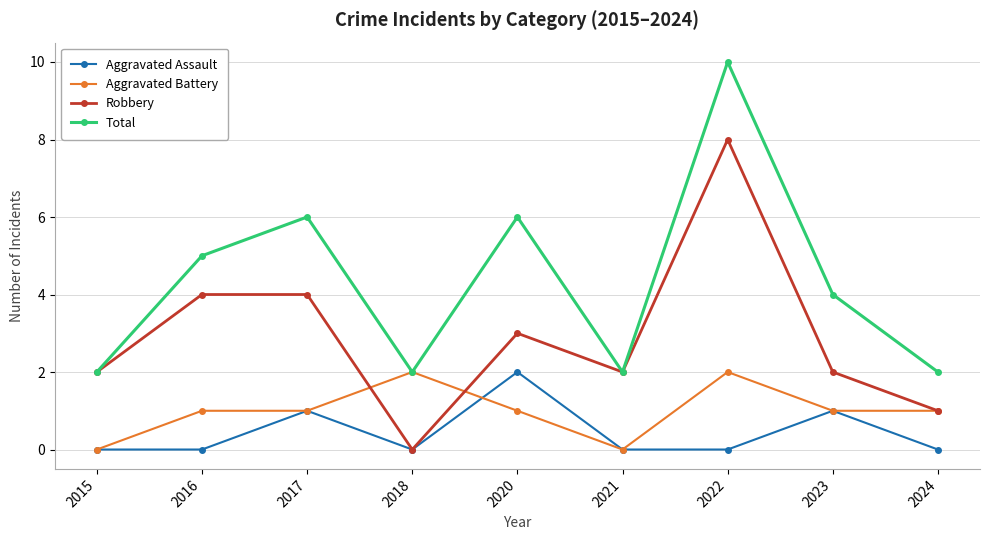

Count the Robbery values in the range 2 to 4.

6